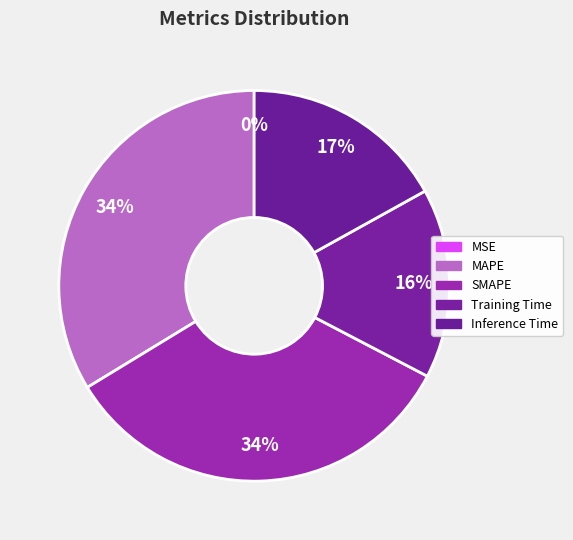

How many slices are in this pie chart?

5